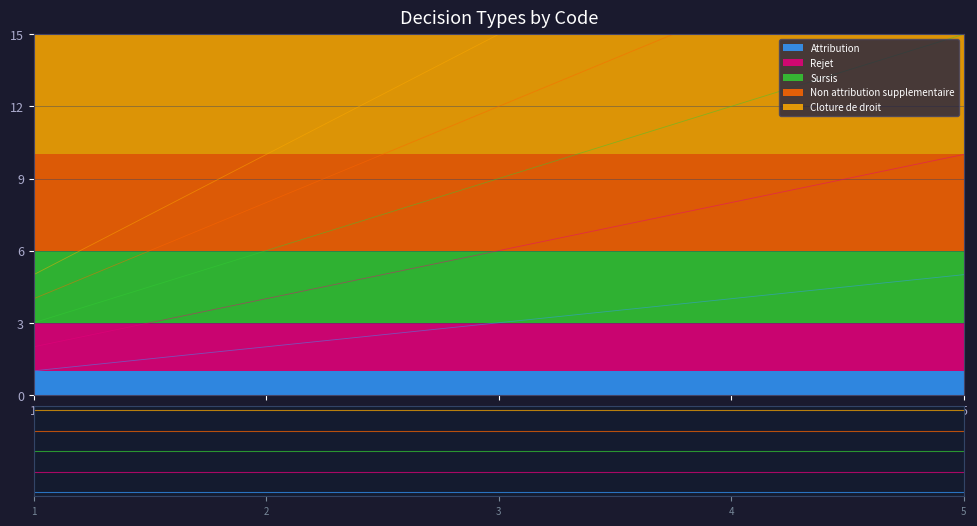

List the series in order of their overall mean, highest first.

Cloture de droit, Non attribution supplementaire, Sursis, Rejet, Attribution